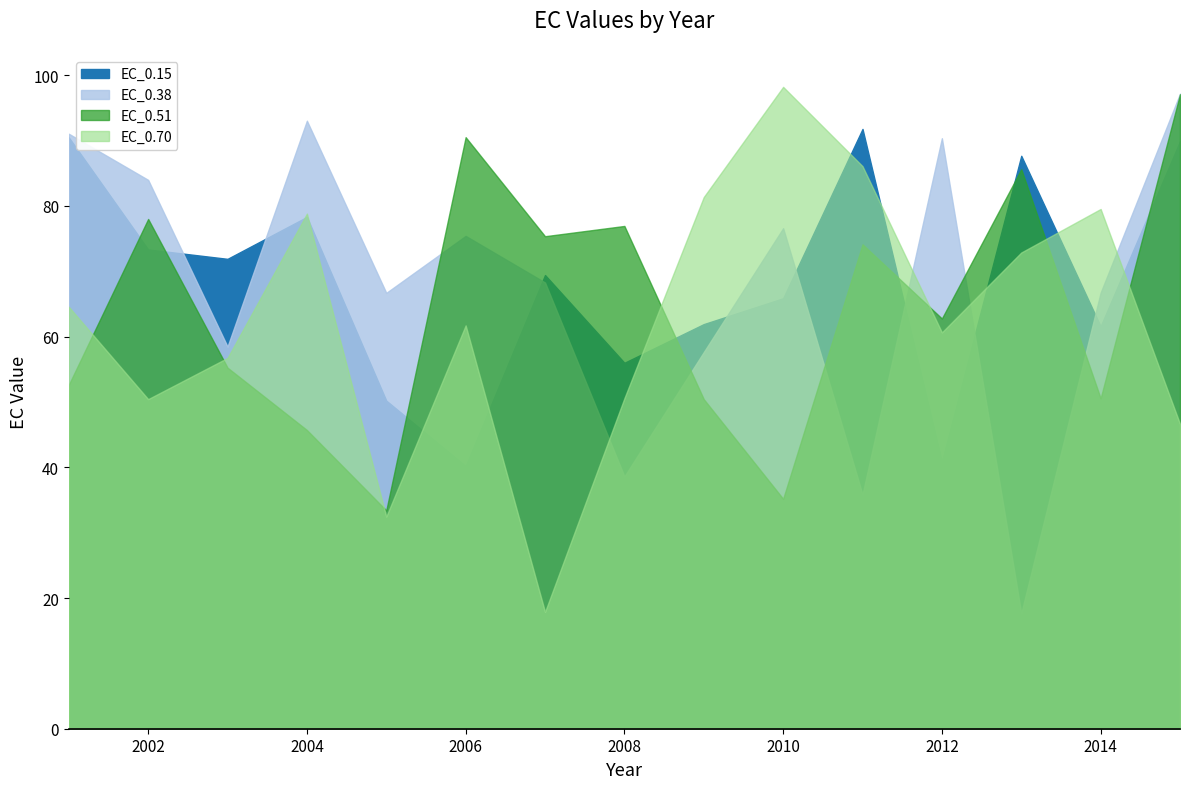

What is the difference between the maximum and minimum values in the EC_0.51 series?

63.7